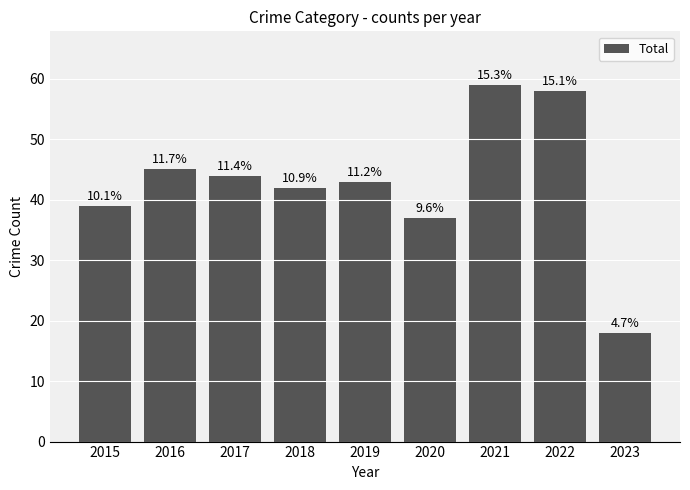

Rank the categories by value from lowest to highest.

2023, 2020, 2015, 2018, 2019, 2017, 2016, 2022, 2021